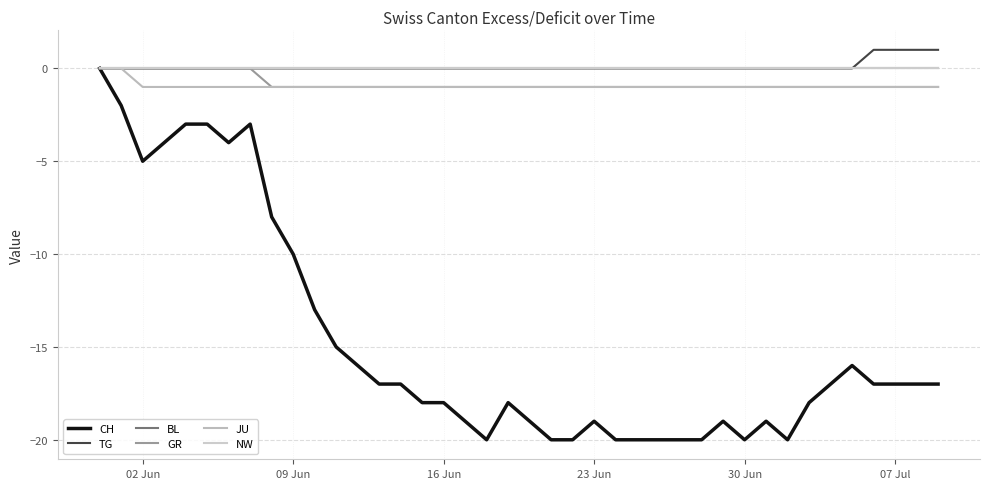

What is the lowest value of the JU series?

-1